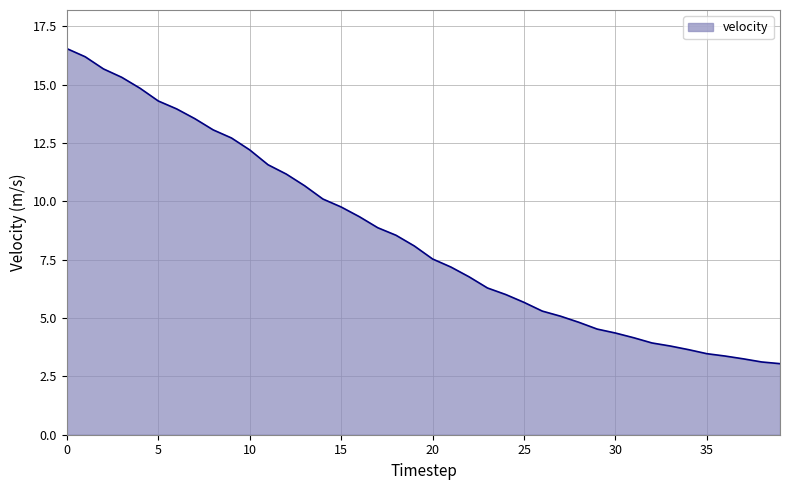

What is the minimum value shown in the chart?

3.0